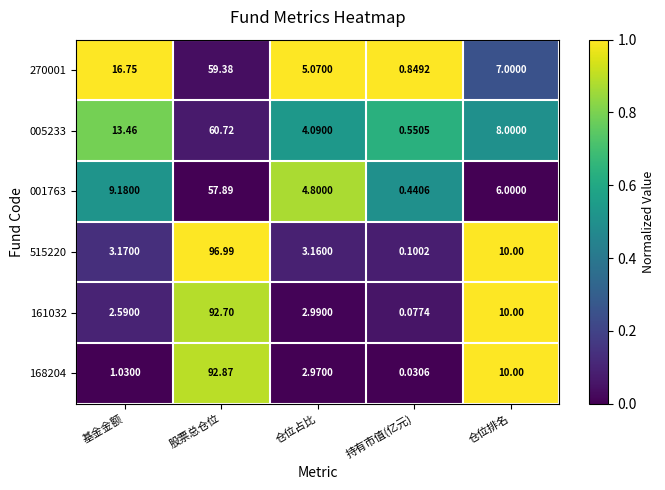

At which category is the sum across all series the highest?

股票总仓位